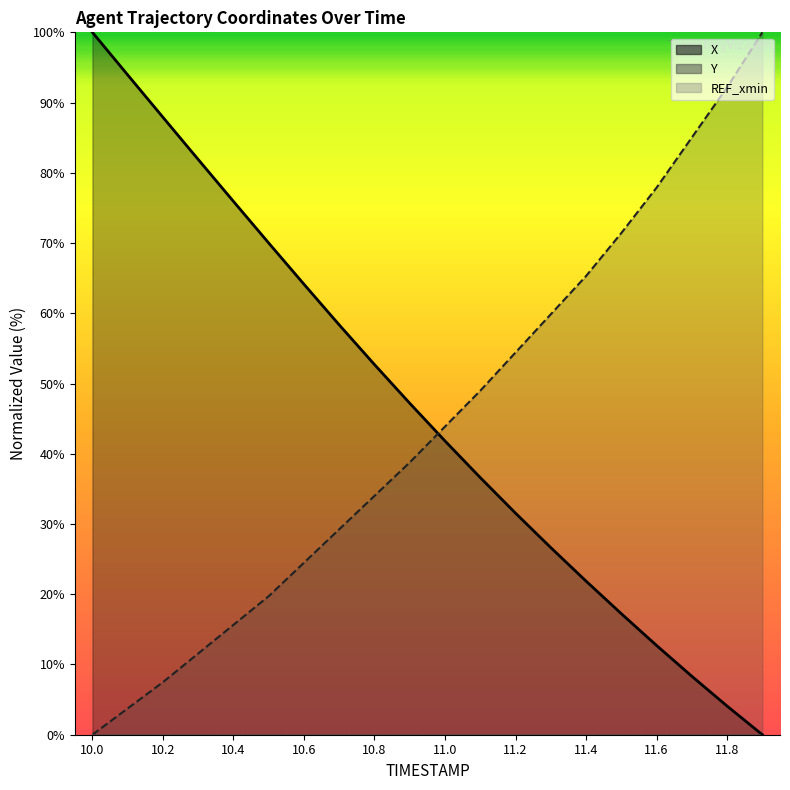

Between 10.8 and 10.6, which is larger?

10.6